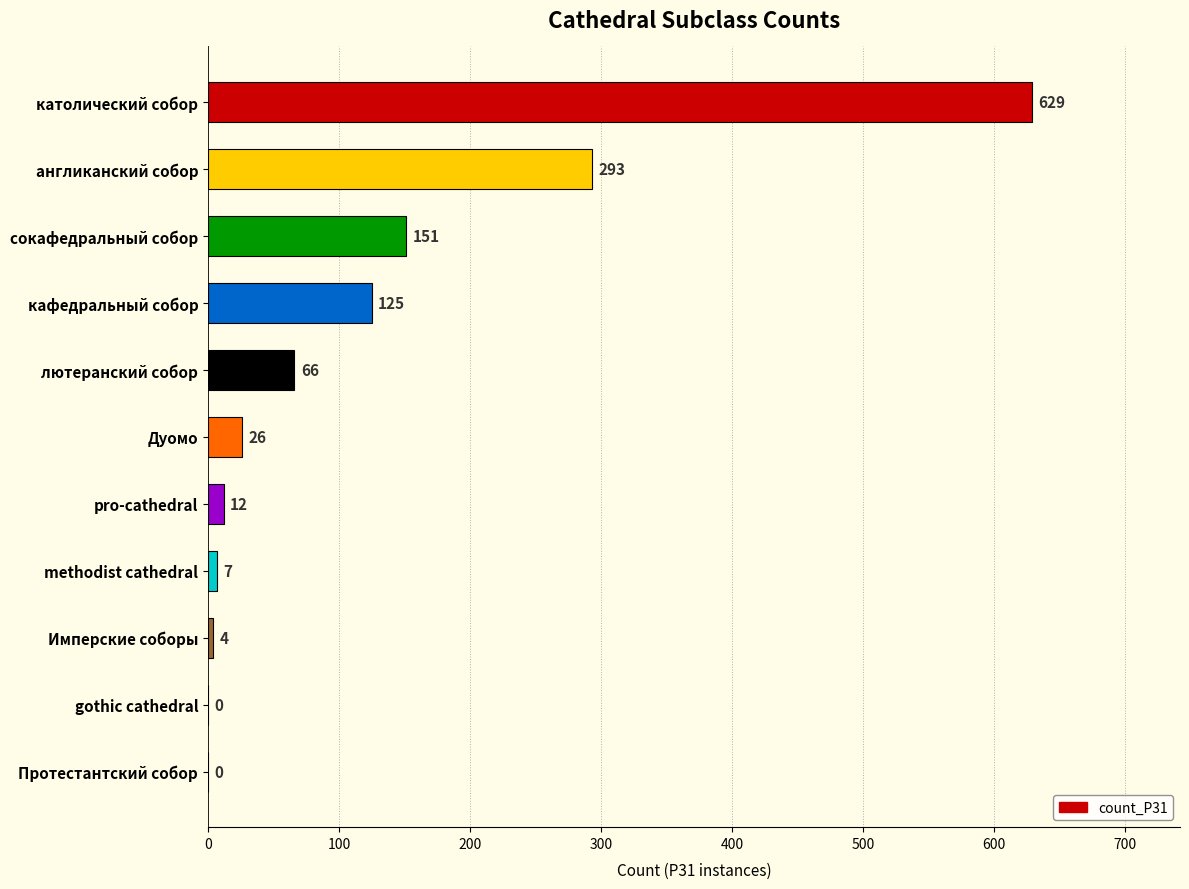

Reading bottom to top, list all the values displayed in this chart.

Протестантский собор=0	gothic cathedral=0	Имперские соборы=4	methodist cathedral=7	pro-cathedral=12	Дуомо=26	лютеранский собор=66	кафедральный собор=125	сокафедральный собор=151	англиканский собор=293	католический собор=629